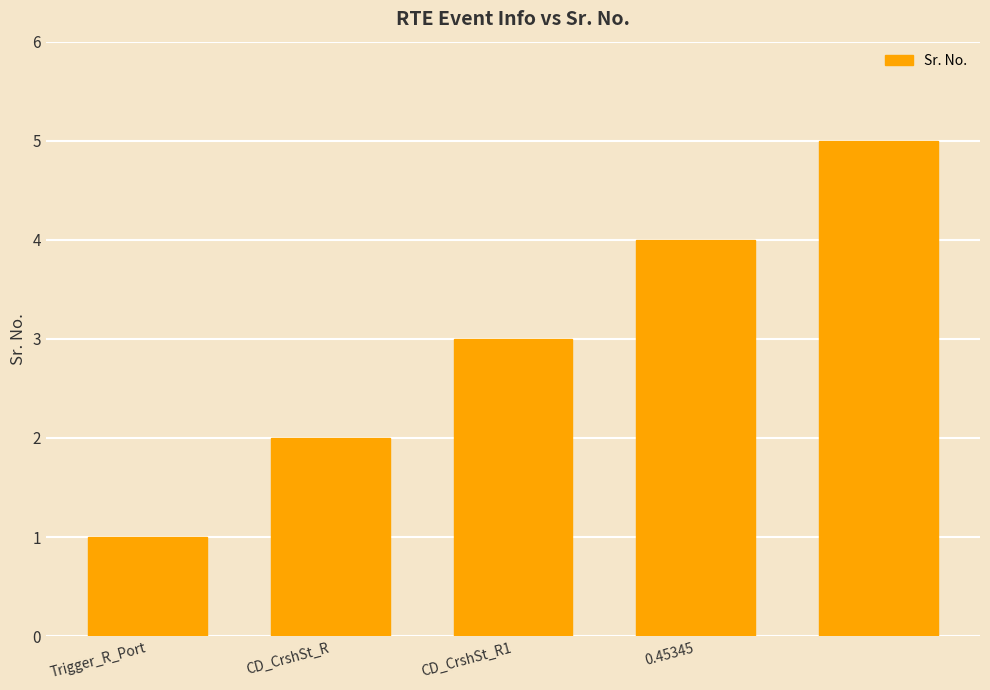

What is the maximum value shown in the chart?

5